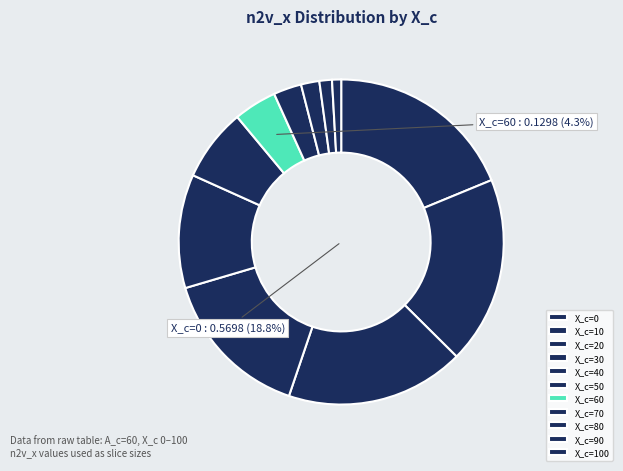

To the nearest percent, what is the difference between the 50 and 10 slice percentages?

11%